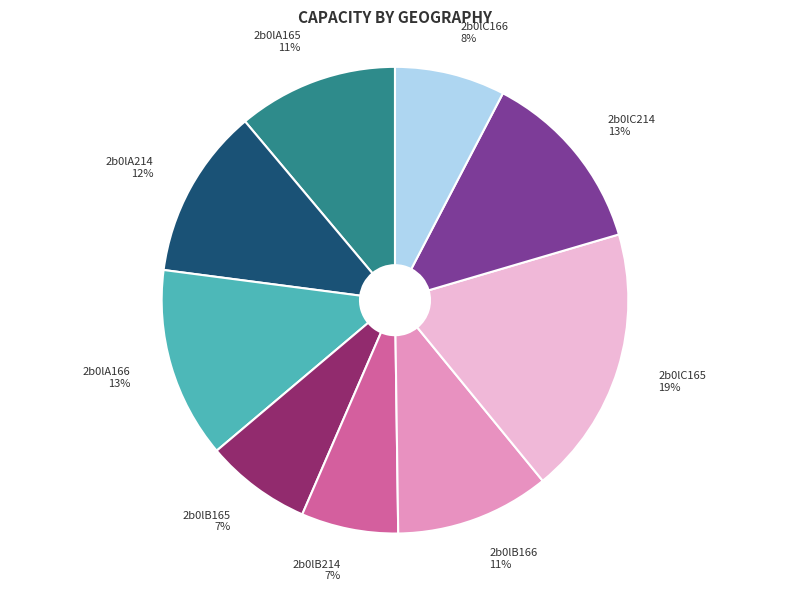

Which slice is the largest?

2b0lC165